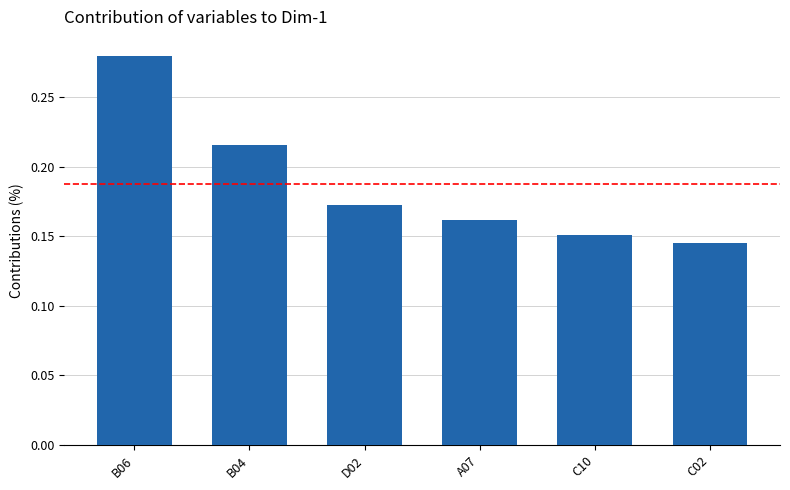

At which category does the chart reach its peak across all series?

B06